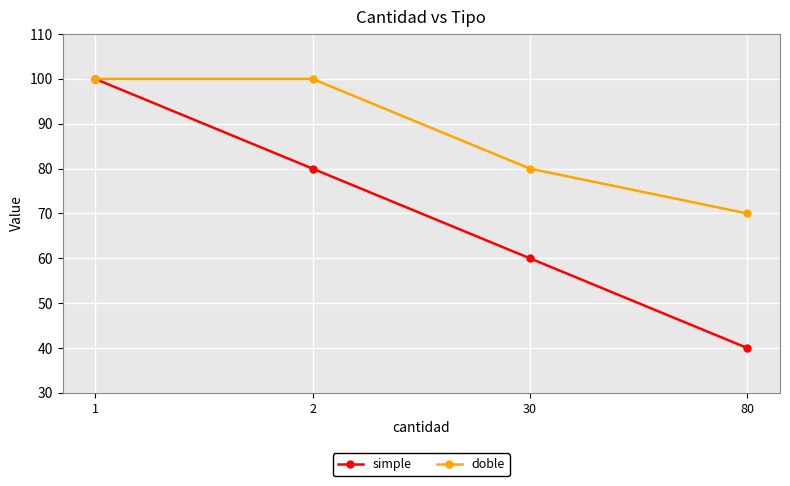

Reading left to right, what are all the values shown in this chart?

simple: 100	80	60	40
doble: 100	100	80	70